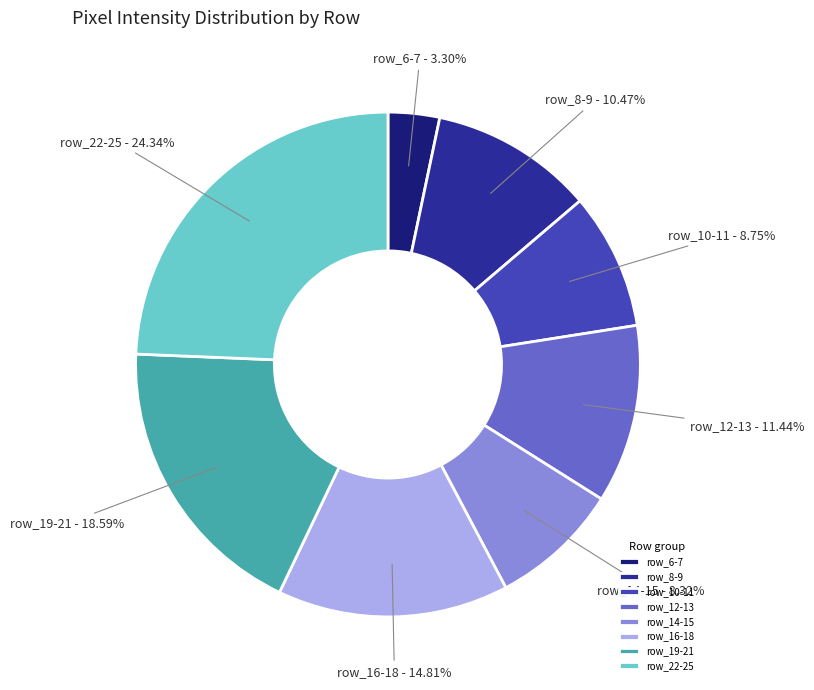

Do row_6-7 and row_8-9 together represent more than half of the pie?

No